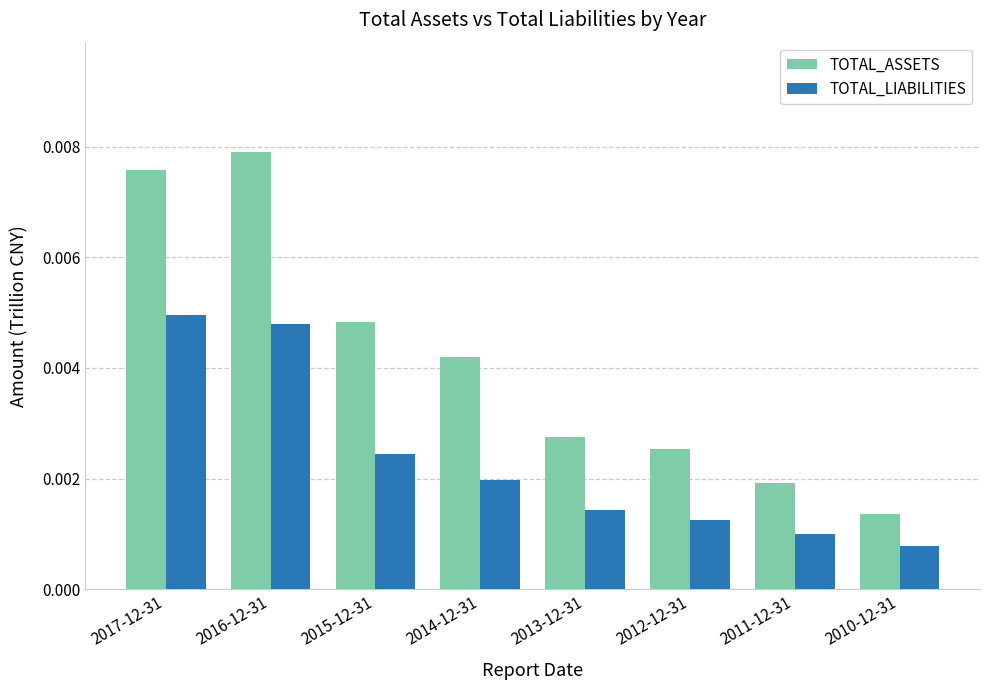

What are all the series names shown in the legend?

TOTAL_ASSETS, TOTAL_LIABILITIES